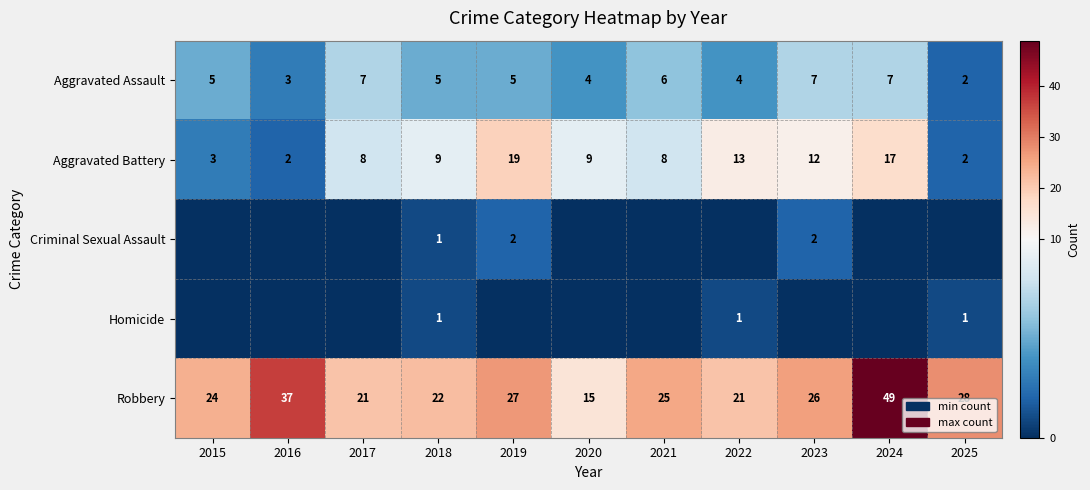

Is the value of Robbery at 2024 greater than the value of Aggravated Battery at 2020?

Yes